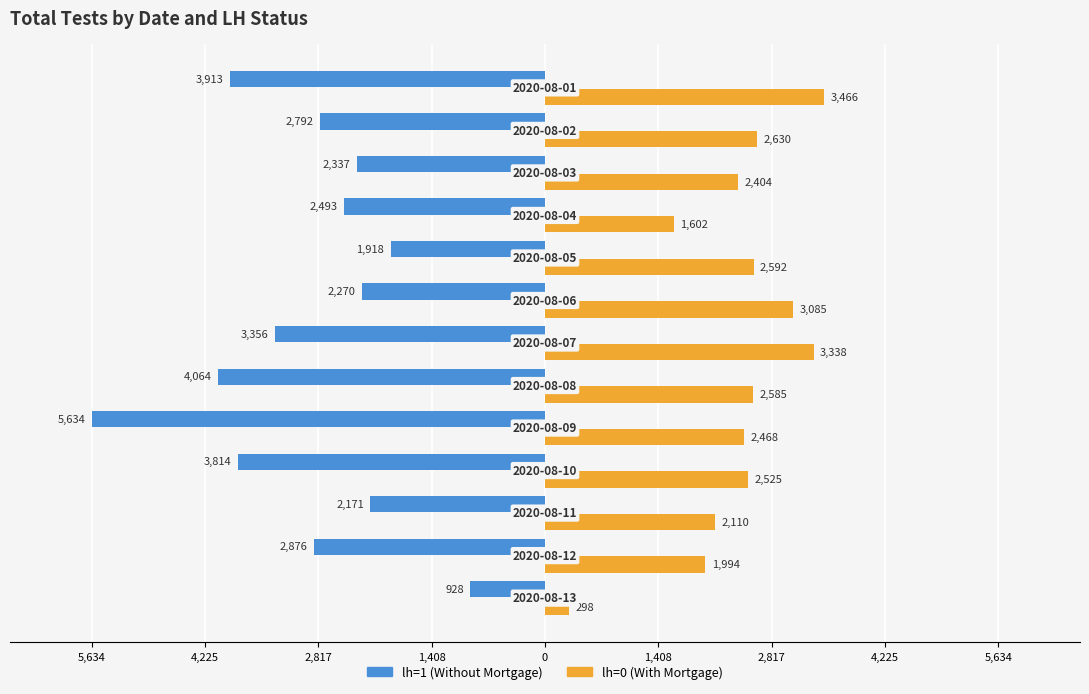

What are all the series names shown in the legend?

lh=1 (Without Mortgage), lh=0 (With Mortgage)